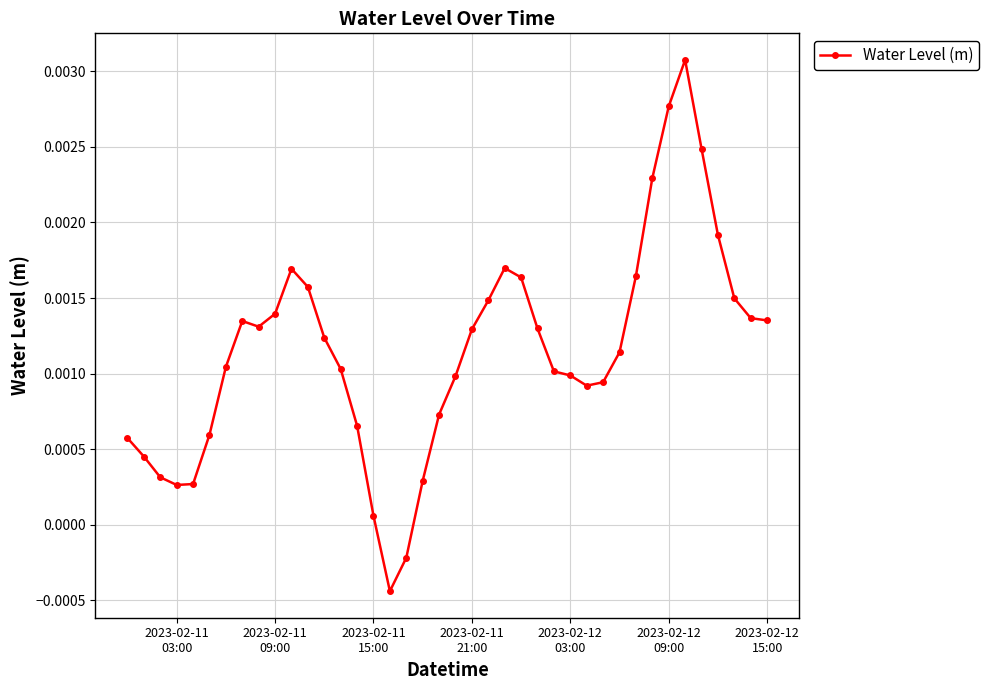

True or false: there are more than 0 points higher than both neighbors.

True